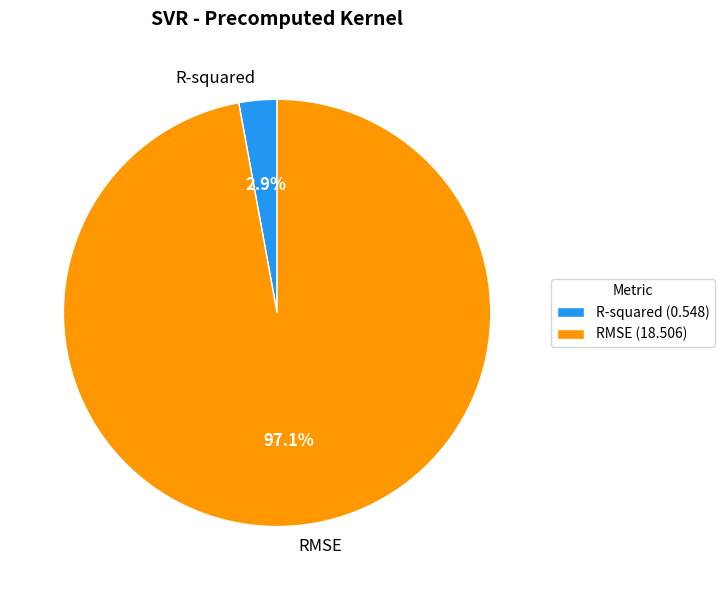

How many segments does this pie chart have?

2